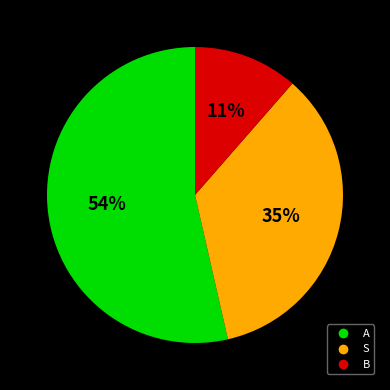

To the nearest percent, what portion does S represent?

35%